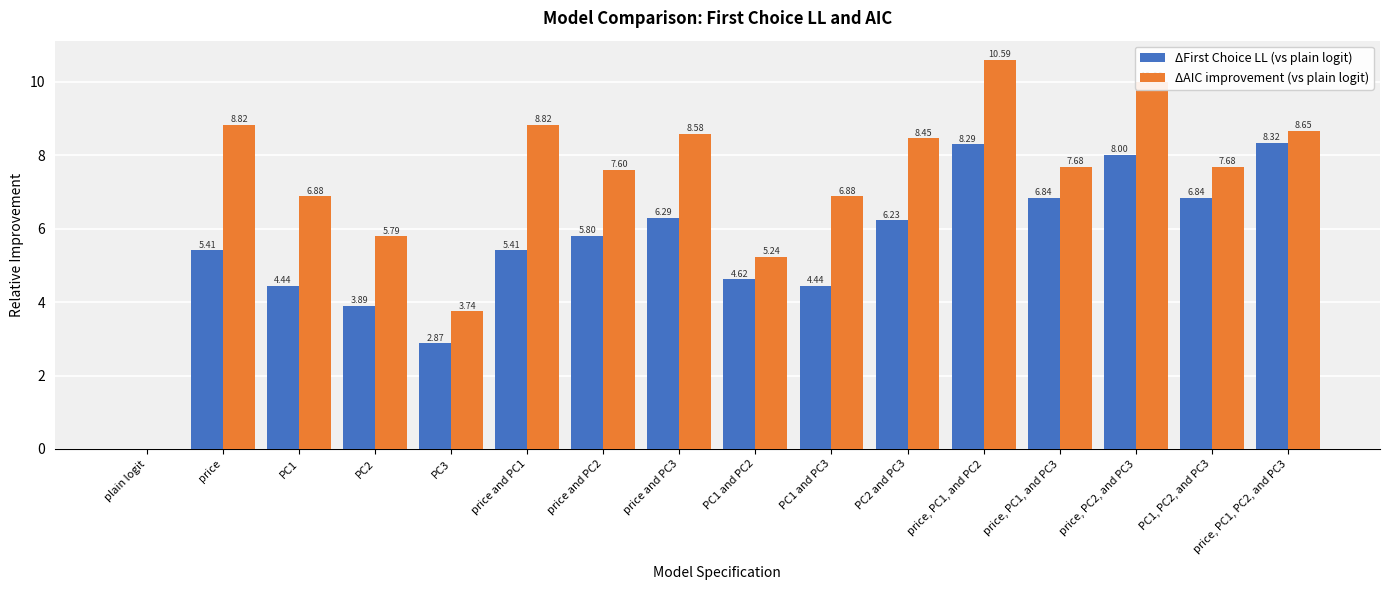

What is the difference between the ΔAIC improvement (vs plain logit) values at price and PC2 and price, PC1, and PC2?

3.0